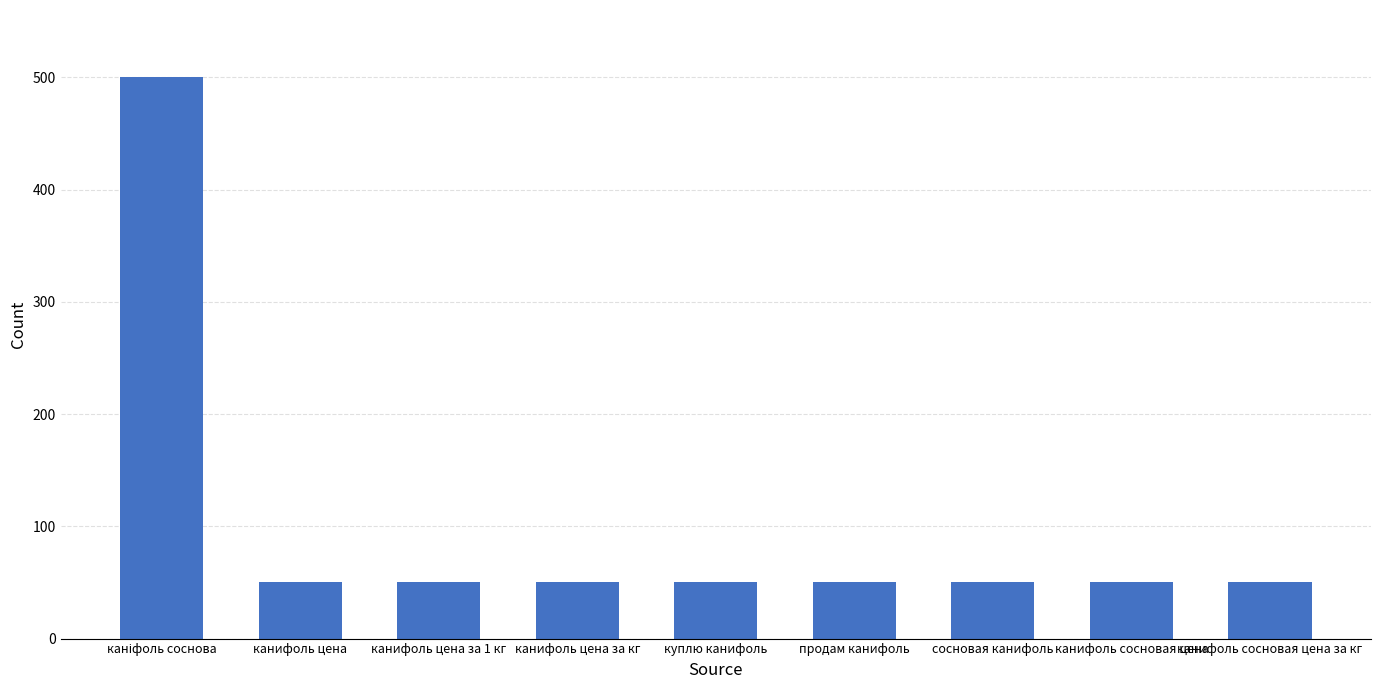

What is the value of the 9th bar from the left?

50